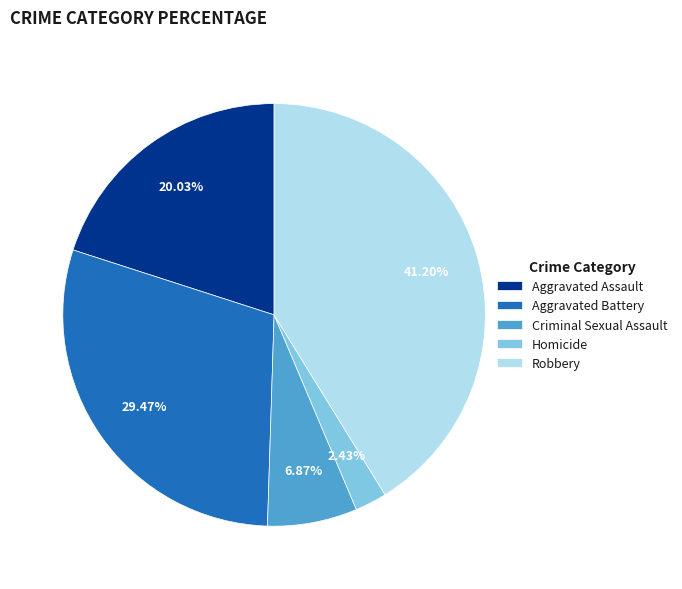

Which category has the biggest portion of the pie?

Robbery